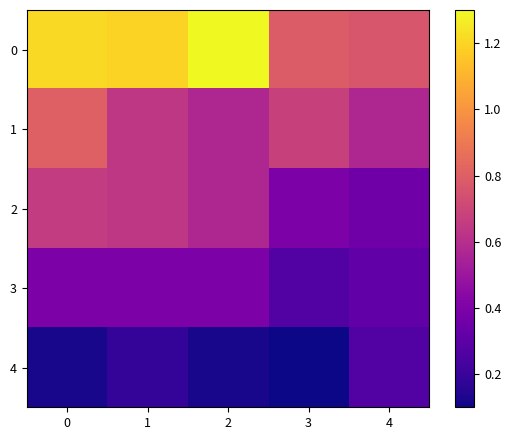

Between 3 and 4, which series saw the biggest shift?

4